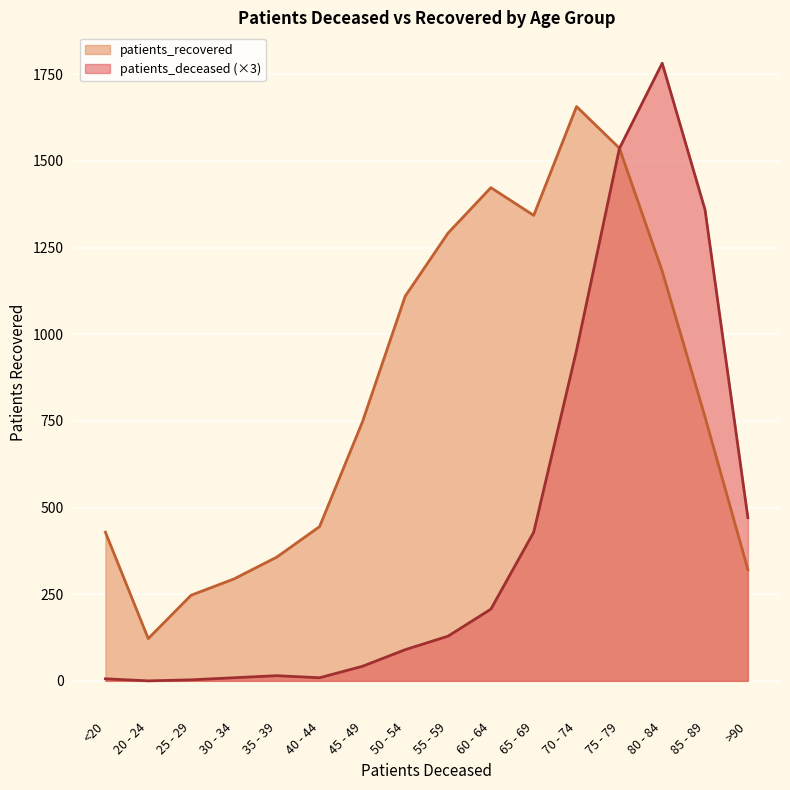

True or false: patients_recovered and patients_deceased intersect in this chart.

True